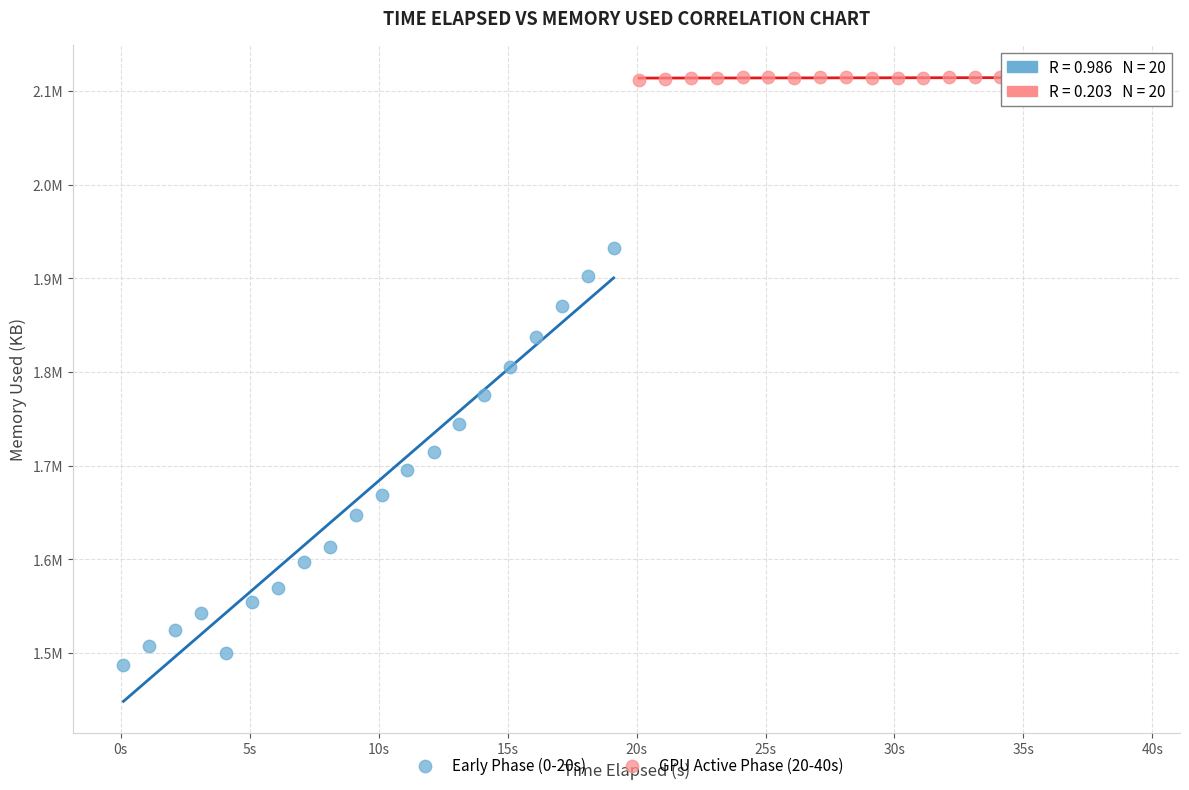

Which series contains the highest Y value?

GPU Active Phase (20-40s)